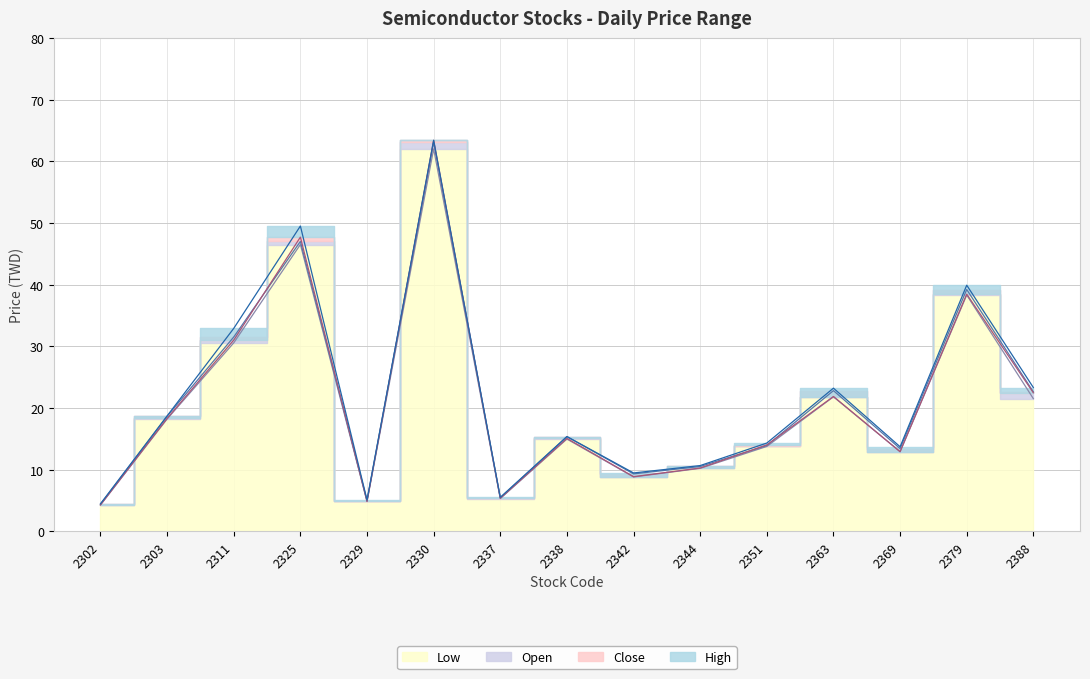

Is it true that High equals 23.2 at 2363?

True